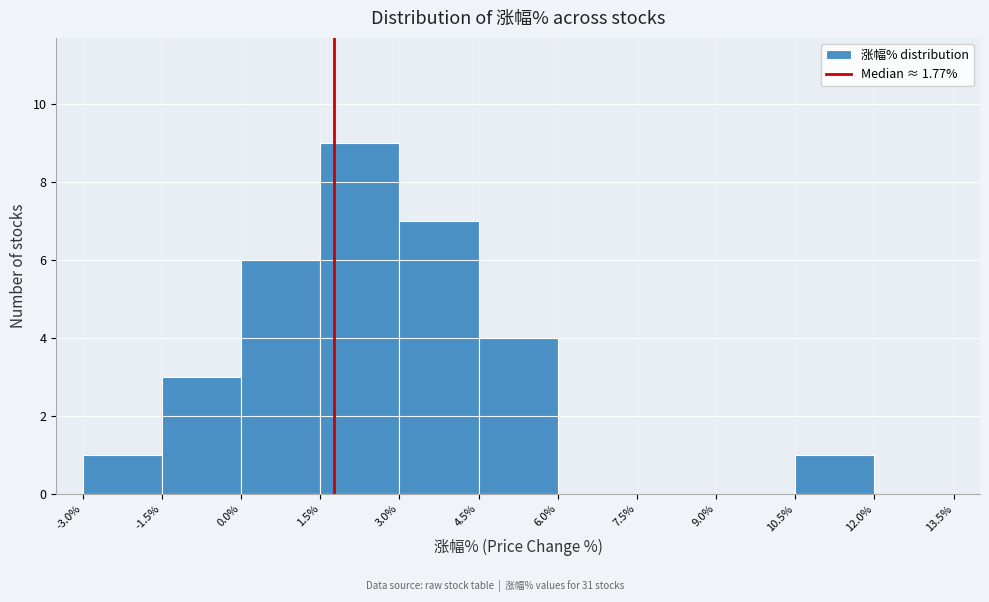

Reading left to right, list every bar in this chart as the range it spans on the x-axis followed by its height. The values are not printed on the chart, so give them approximately, as read against the axis.

-3.0% to -1.5%: 1
-1.5% to 0.0%: 3
0.0% to 1.5%: 6
1.5% to 3.0%: 9
3.0% to 4.5%: 7
4.5% to 6.0%: 4
6.0% to 7.5%: 0
7.5% to 9.0%: 0
9.0% to 10.5%: 0
10.5% to 12.0%: 1
12.0% to 13.5%: 0